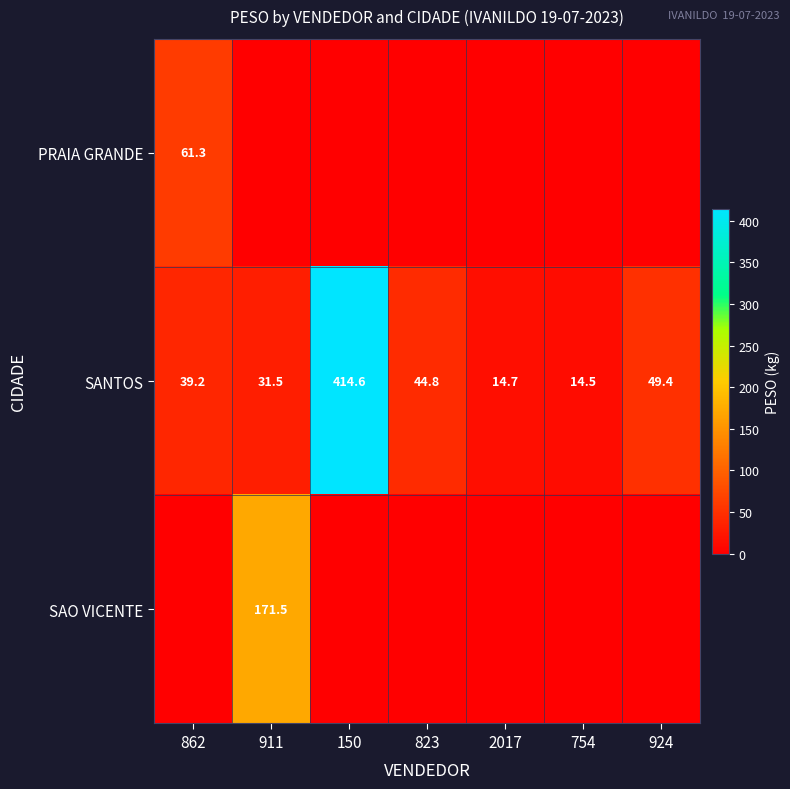

What is the sum of the SANTOS values at 150 and 911?

446.1